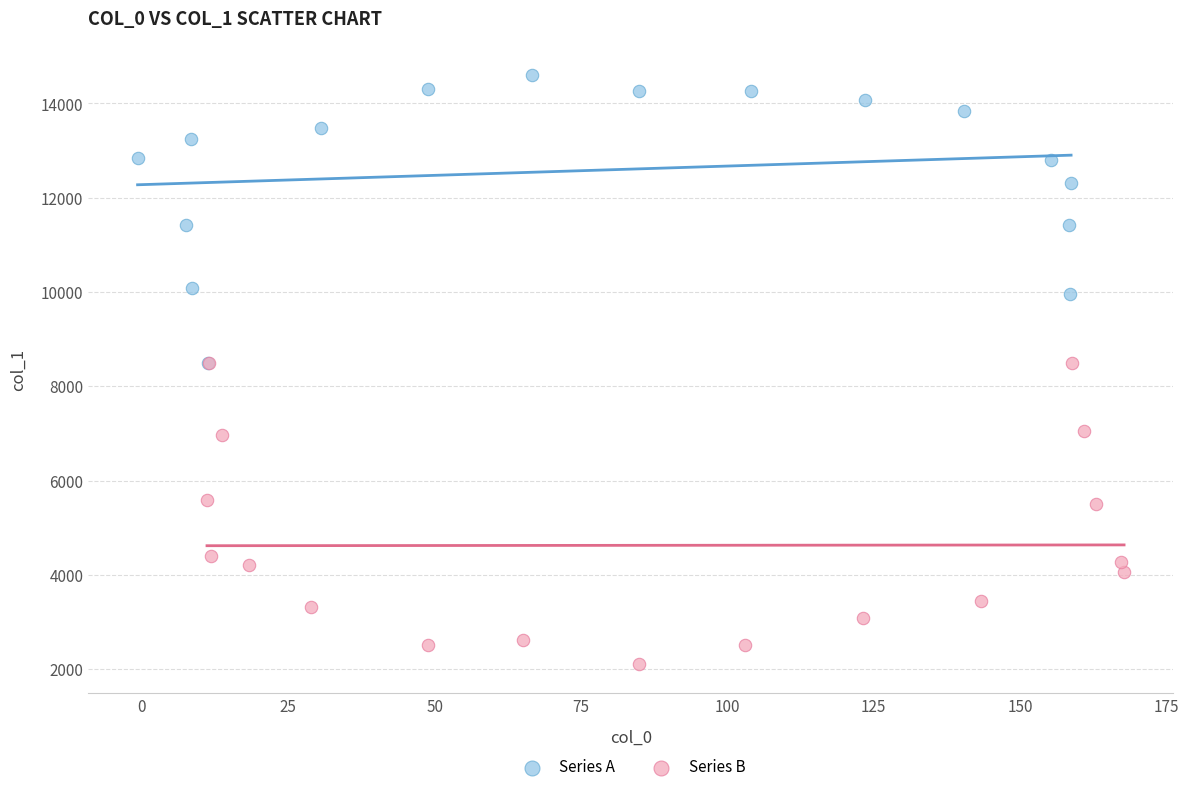

Which series reaches the maximum Y coordinate?

Series A